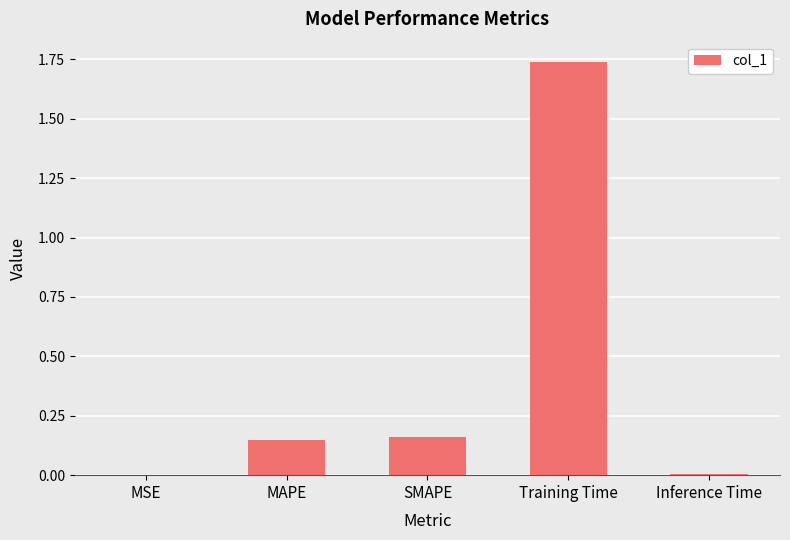

Which label corresponds to the largest value in the chart?

Training Time